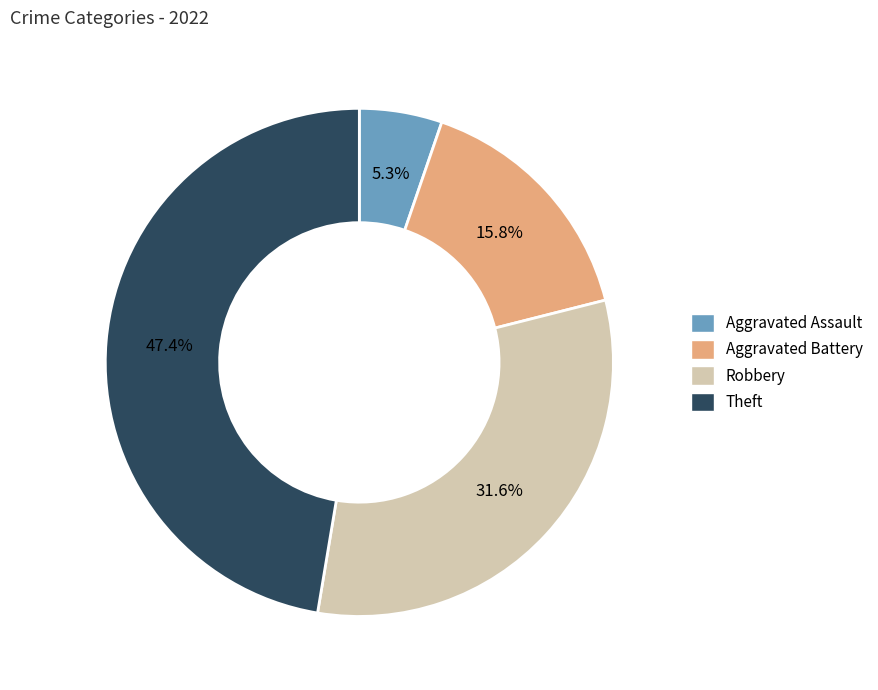

Does any single category account for the majority?

No